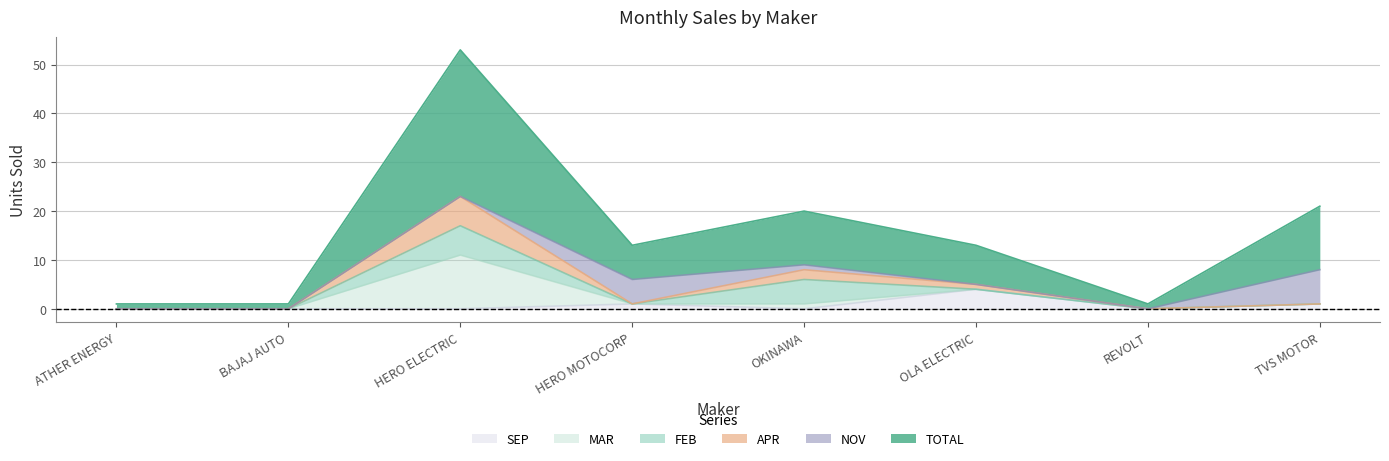

At which category does APR reach its first local peak?

HERO ELECTRIC